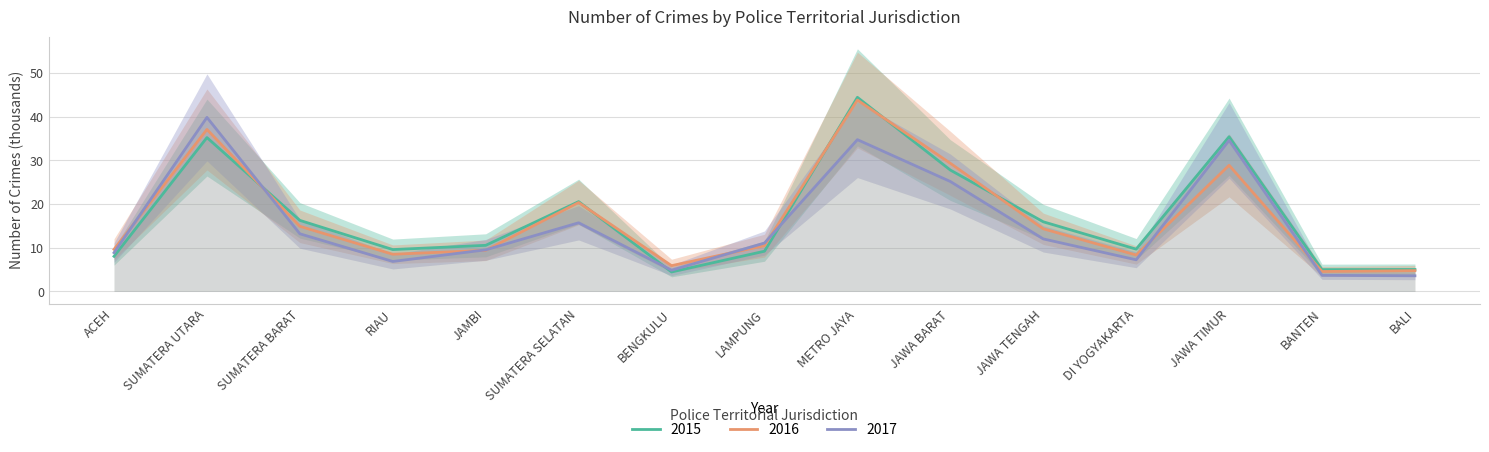

The value of 2015 at DI YOGYAKARTA is 9.7. True or false?

True